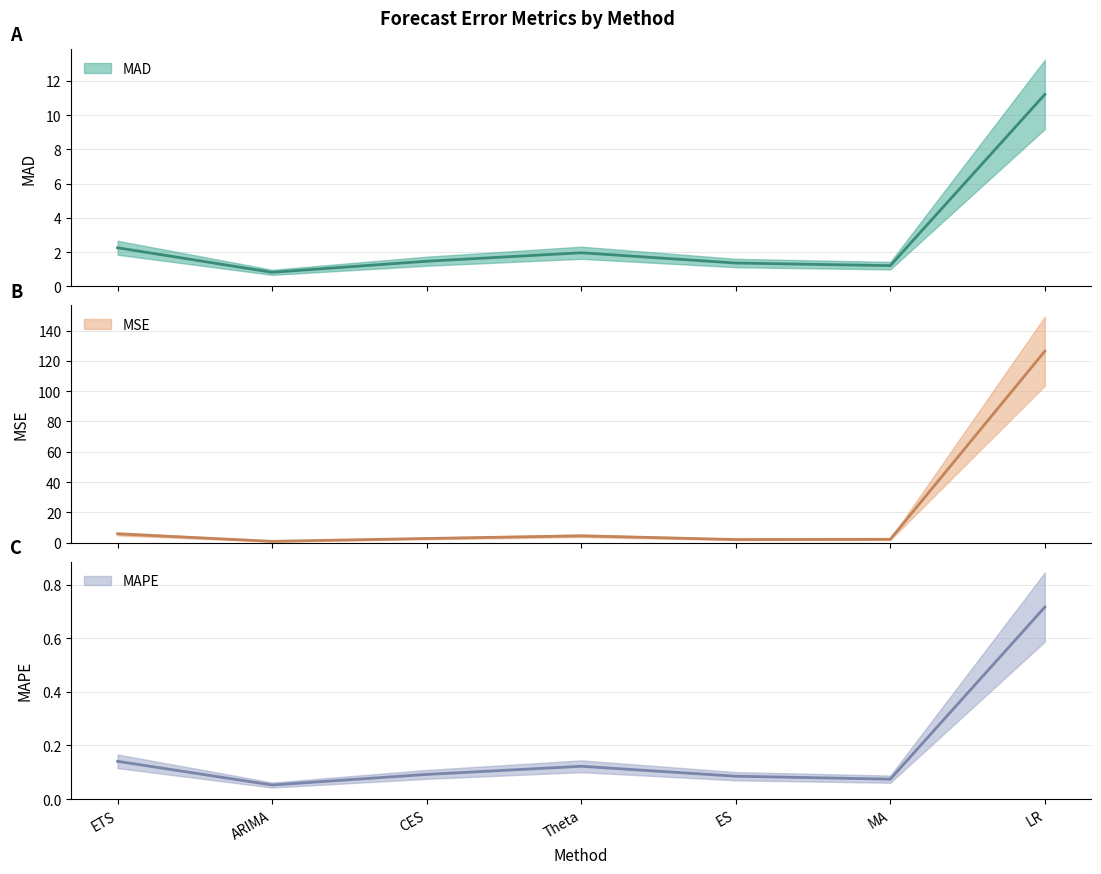

At which category is the sum across all series the highest?

LR